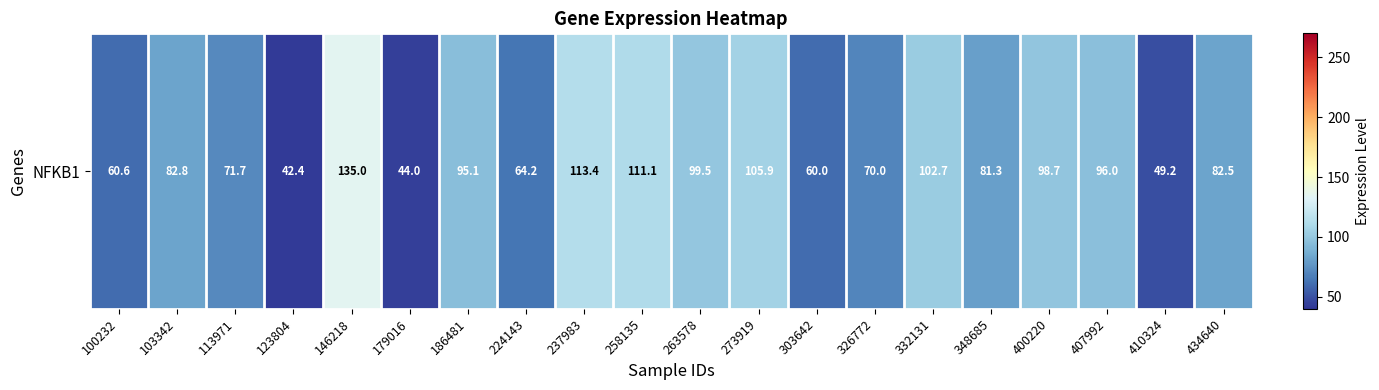

Read the value at 263578.

99.5